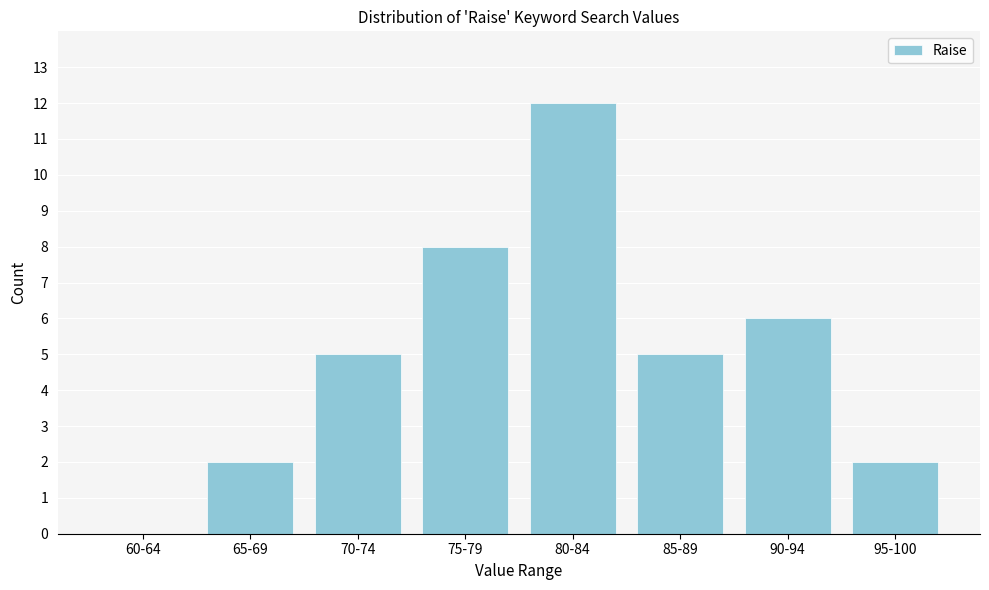

Reading right to left, extract all data points from this chart.

95-100=2	90-94=6	85-89=5	80-84=12	75-79=8	70-74=5	65-69=2	60-64=0